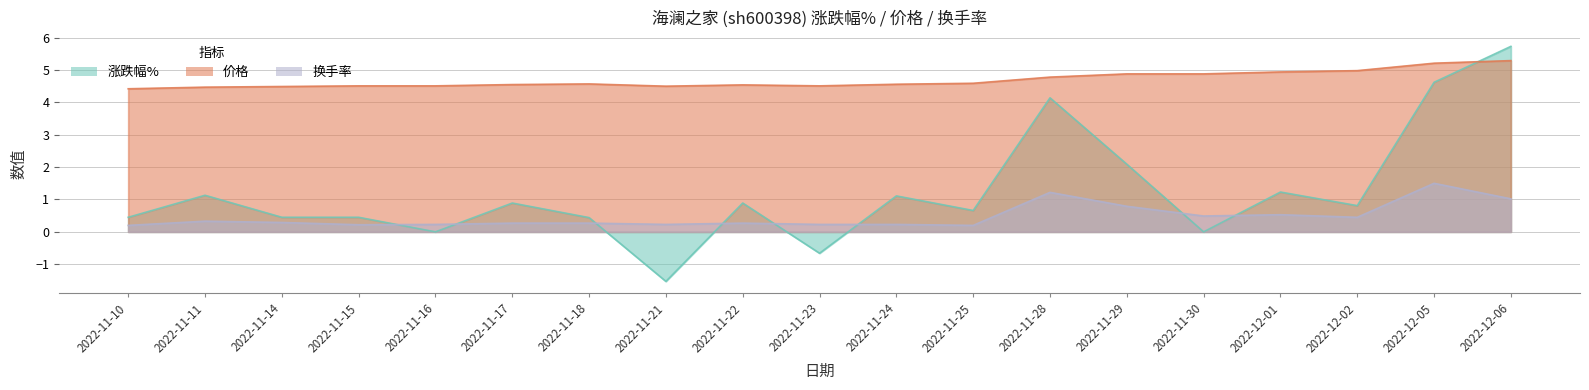

How many lines are shown in the chart?

3